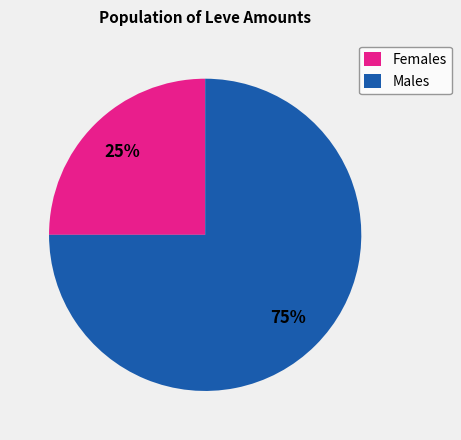

Do Females and Males together represent more than half of the pie?

Yes